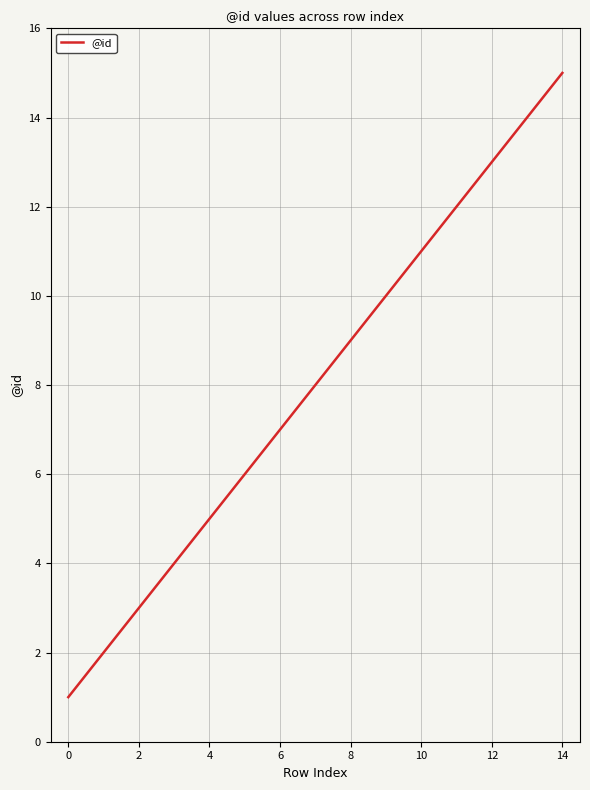

What is the difference between the maximum and minimum values?

14